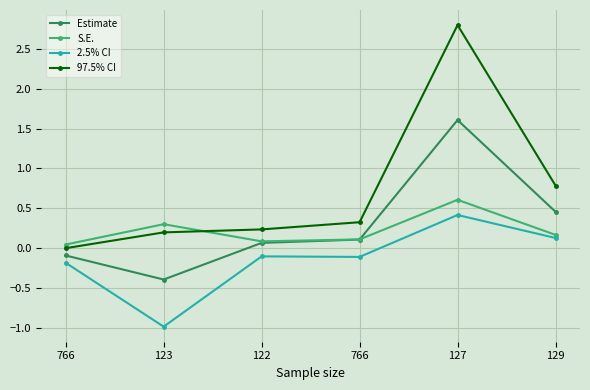

What is the difference between the second highest and second lowest values in the S.E. series?

0.2